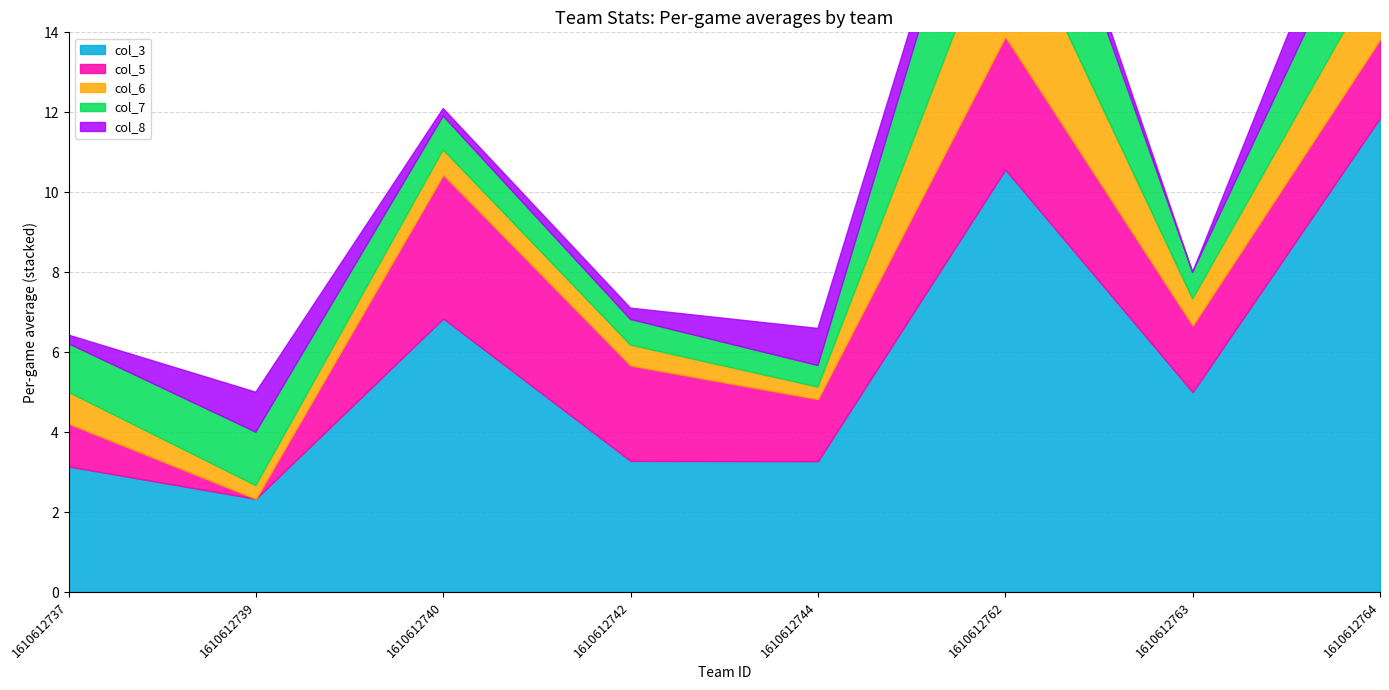

What is the difference between the highest and lowest values at 1610612744?

3.0